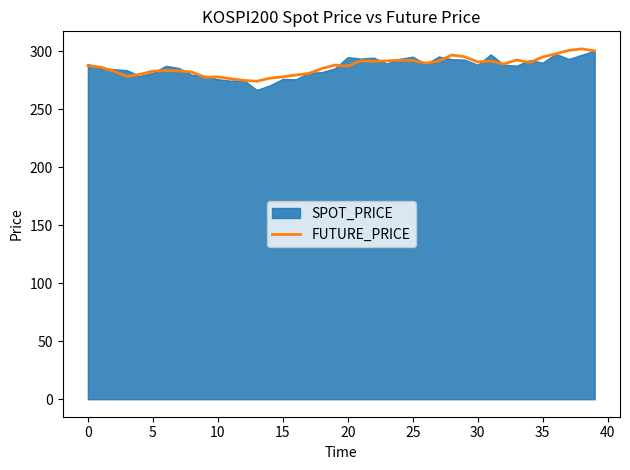

True or false: FUTURE_PRICE has a value of 290.8 at 30.

True